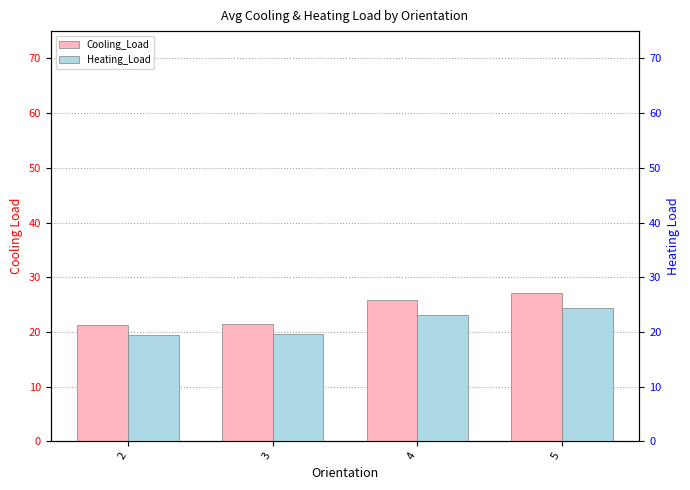

How many values in the Cooling_Load series are below 25?

2